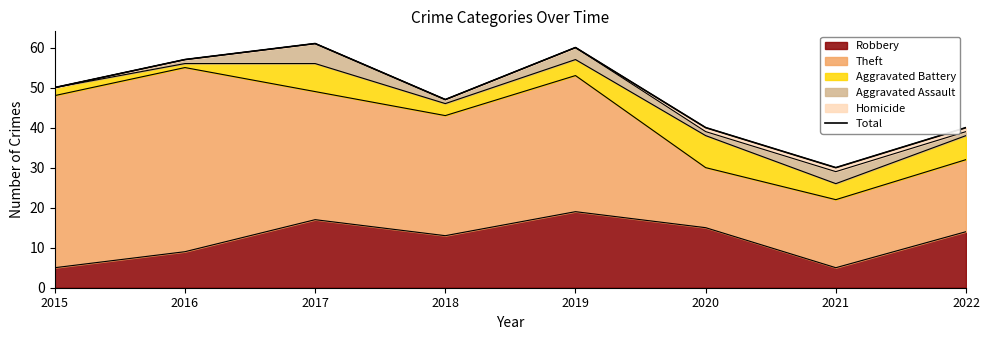

How many interior local peaks (higher than both neighbors) does the data have?

2